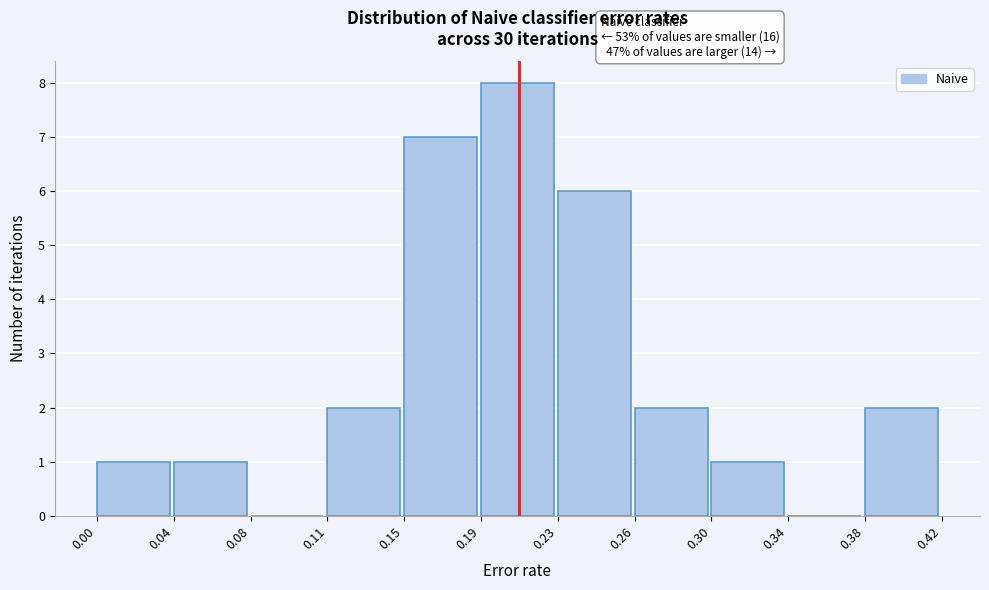

Reading right to left, what are all the values shown in this chart?

0.38=2	0.34=0	0.30=1	0.26=2	0.23=6	0.19=8	0.15=7	0.11=2	0.08=0	0.04=1	0.00=1